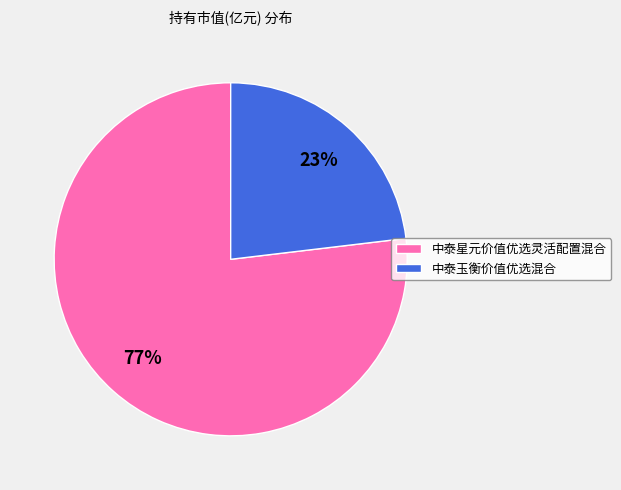

Is it true that 中泰星元价值优选灵活配置混合 is 68% of the pie?

False